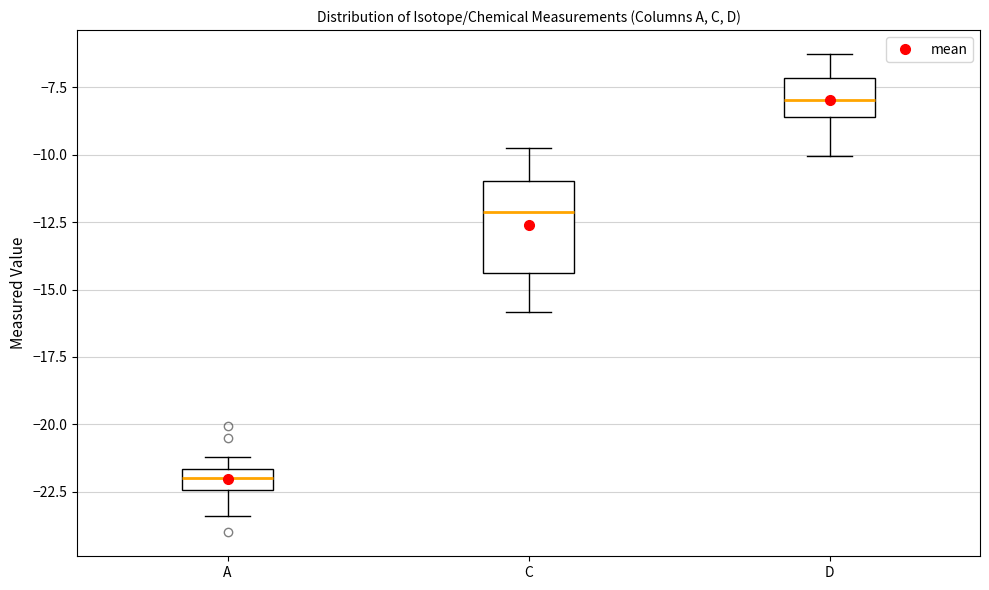

Reading left to right, read every box against the y-axis: the position of its median line, the range the box covers, and the ends of its whiskers. The values are not printed on the chart, so give them approximately, as read against the axis.

A: median -22.0, box -22.5 to -21.5, whiskers -23.5 to -21.0
C: median -12.0, box -14.5 to -11.0, whiskers -16.0 to -10.0
D: median -8.0, box -8.5 to -7.0, whiskers -10.0 to -6.5